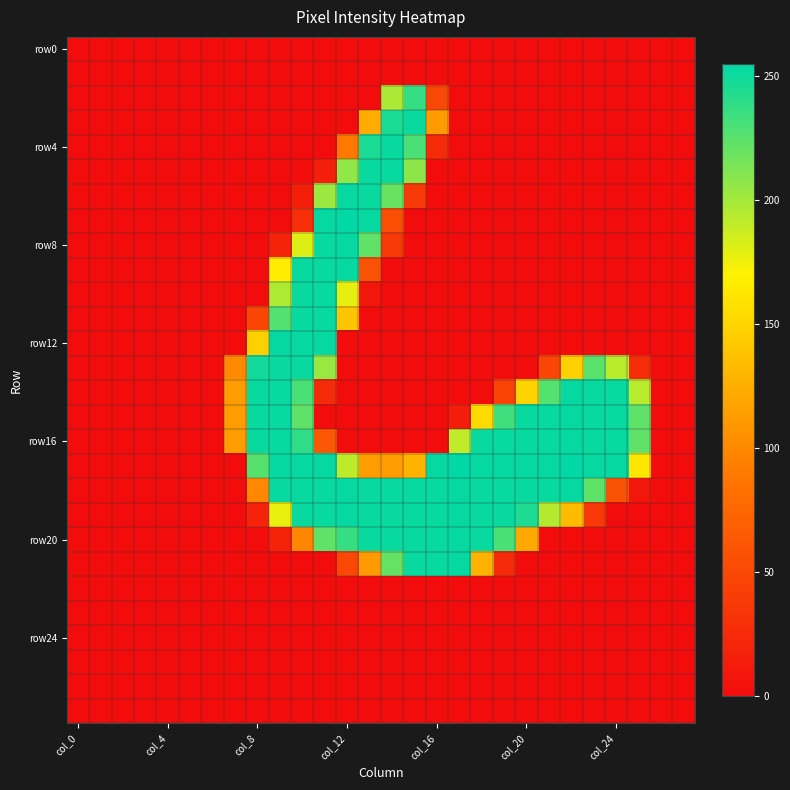

Count the number of categories in the chart.

28